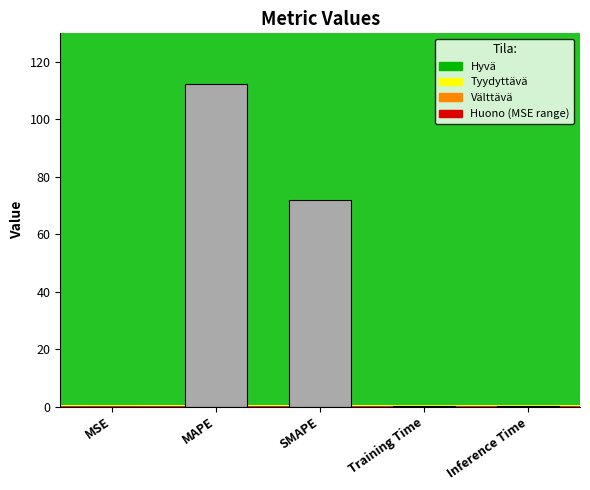

What is the maximum value shown in the chart?

112.4